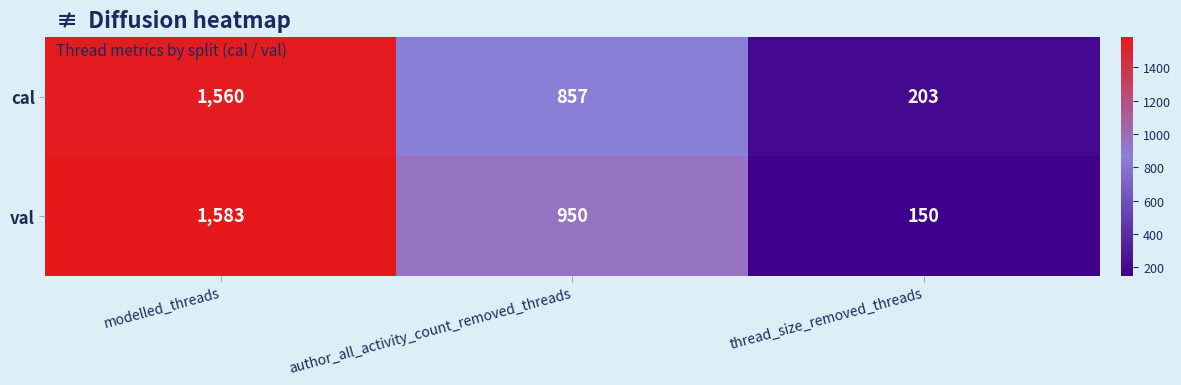

At how many categories does at least one series exceed 1343?

1